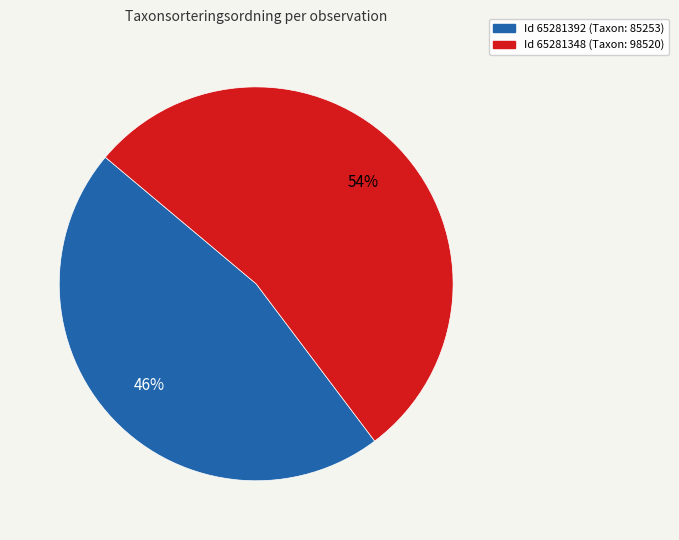

To the nearest percent, what is the average slice percentage?

50%